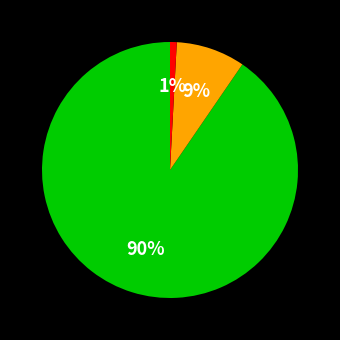

Is there any slice that represents more than half of the pie?

Yes